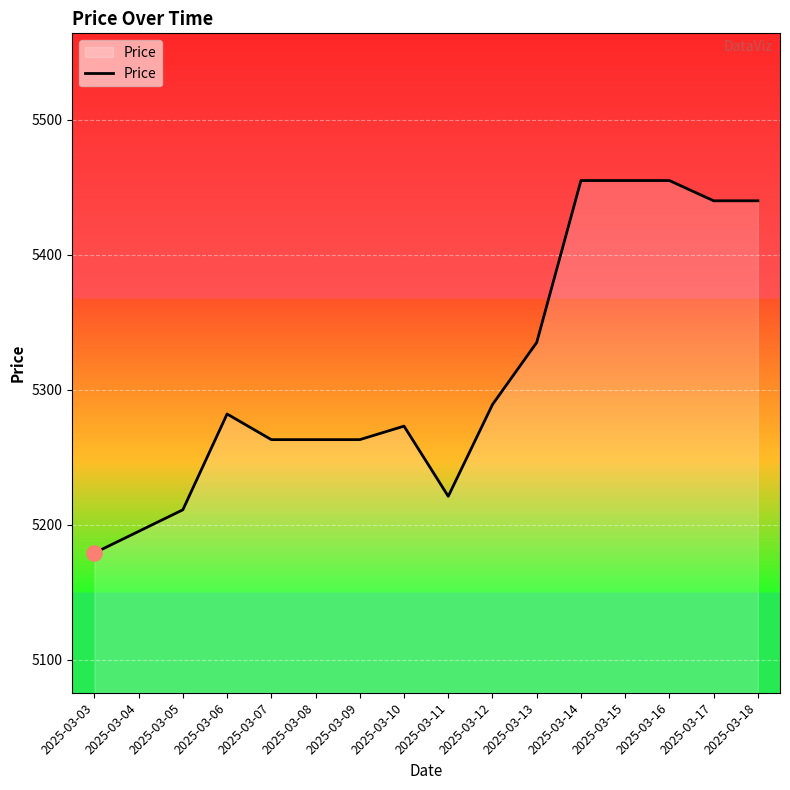

Which has a higher value, 2025-03-18 or 2025-03-13?

2025-03-18